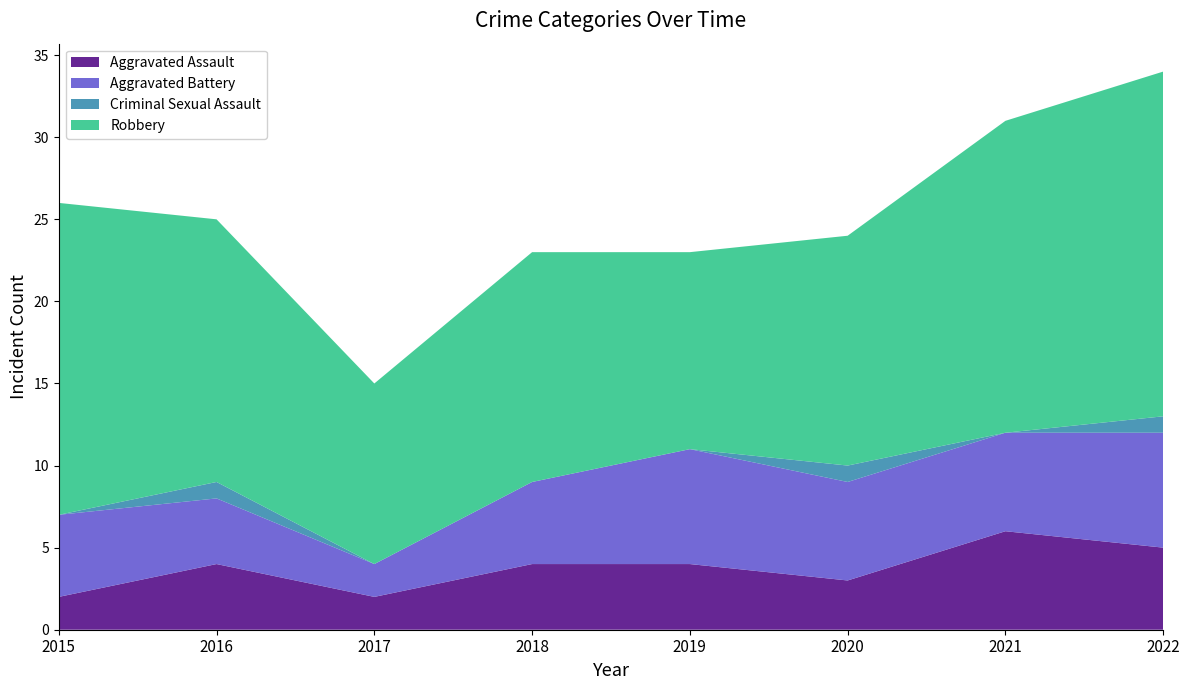

Reading left to right, transcribe all the data shown in this chart.

Aggravated Assault: 2015=2	2016=4	2017=2	2018=4	2019=4	2020=3	2021=6	2022=5
Aggravated Battery: 2015=5	2016=4	2017=2	2018=5	2019=7	2020=6	2021=6	2022=7
Criminal Sexual Assault: 2015=0	2016=1	2017=0	2018=0	2019=0	2020=1	2021=0	2022=1
Robbery: 2015=19	2016=16	2017=11	2018=14	2019=12	2020=14	2021=19	2022=21